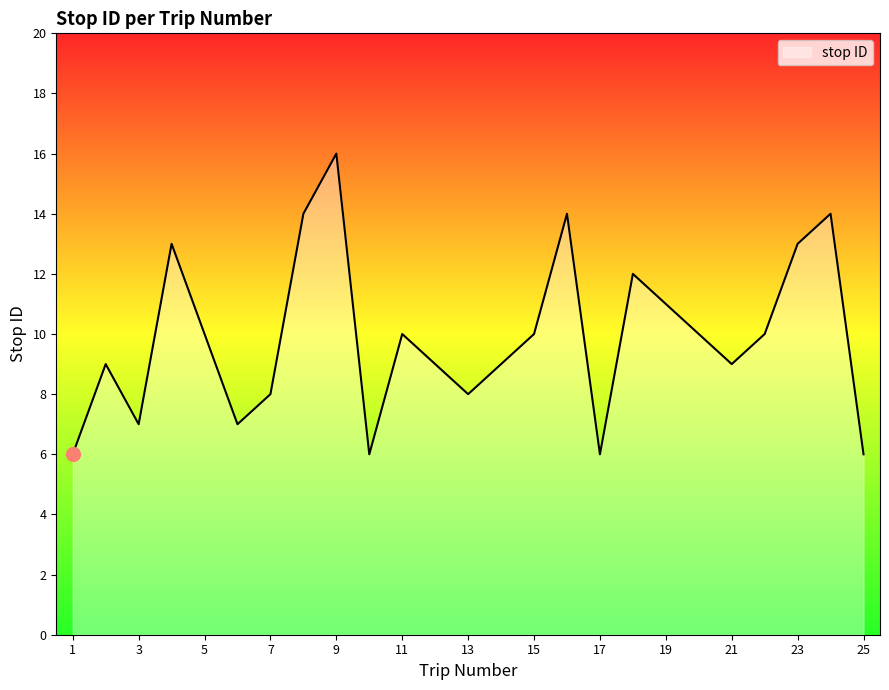

What is the greatest value displayed?

16